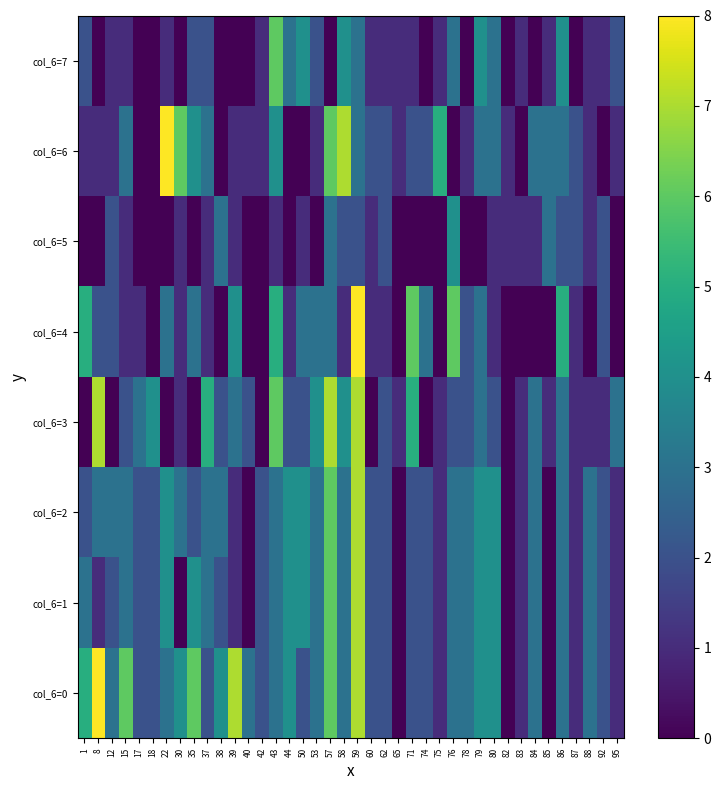

Which series has the largest range (max minus min)?

col_6=0